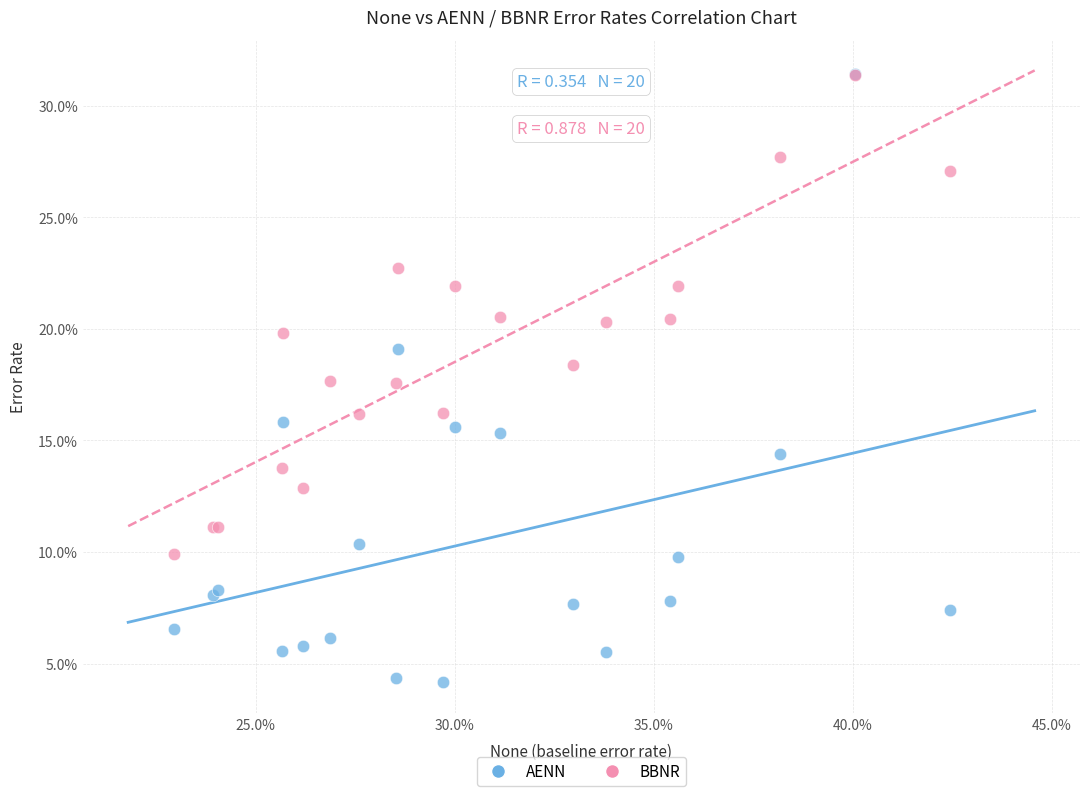

What are all the series names shown in the legend?

AENN, BBNR